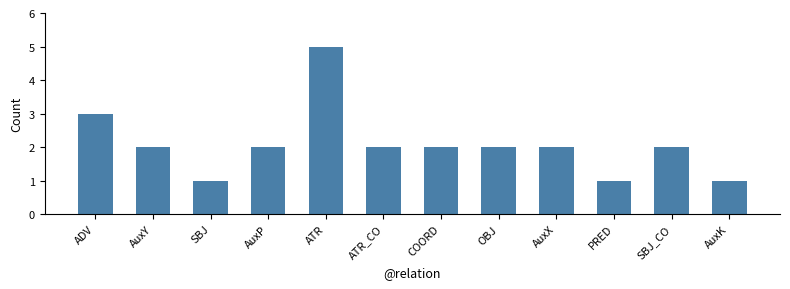

What is the smallest value displayed?

1